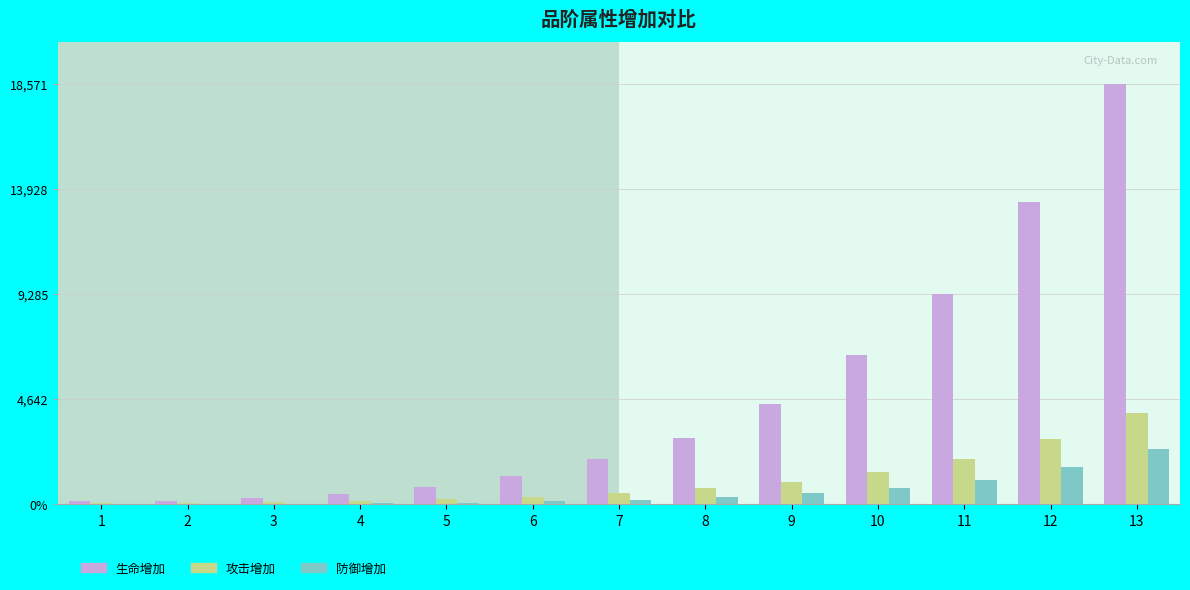

Between 4 and 11, which is larger?

11